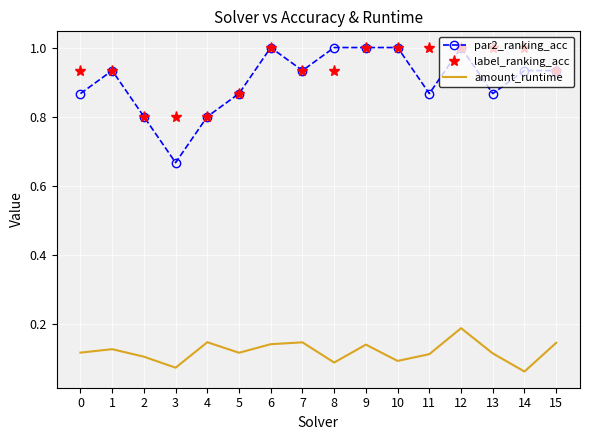

Rank the series at 0 from lowest to highest value.

amount_runtime, par2_ranking_acc, label_ranking_acc